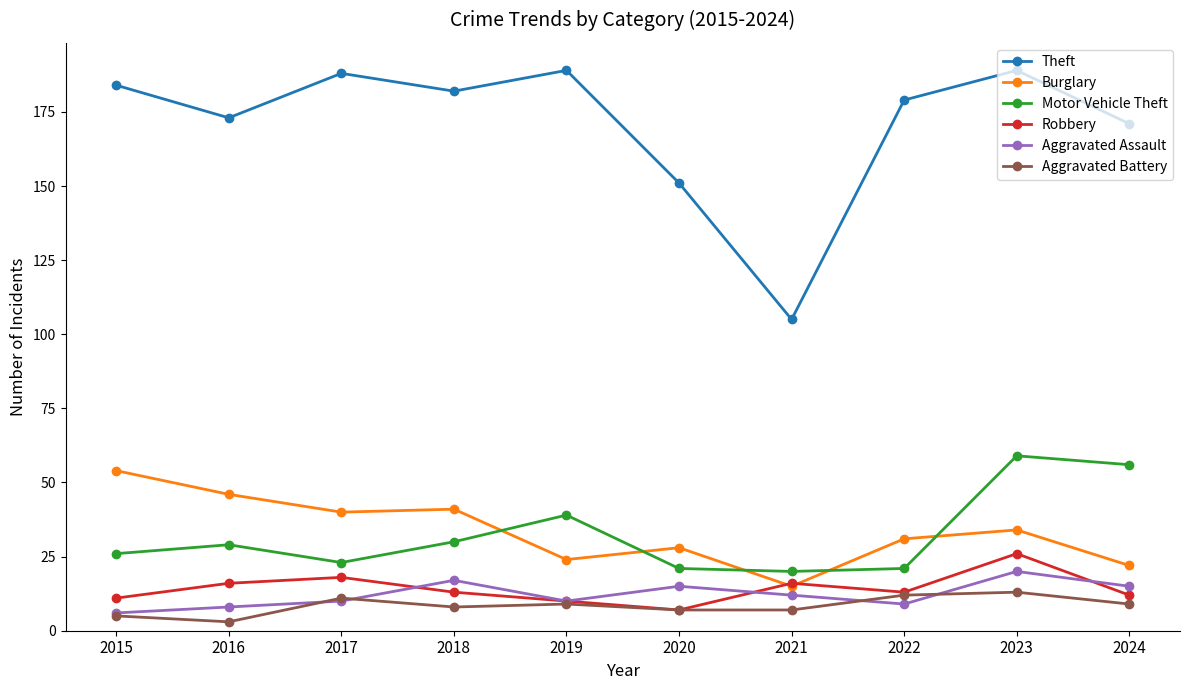

What is the difference between the second highest and minimum values in the Aggravated Assault series?

11